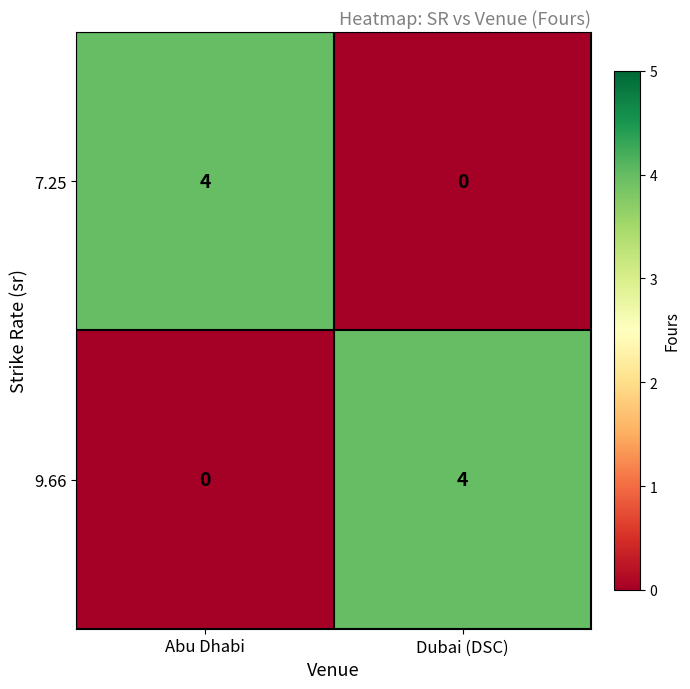

Reading left to right, what are all the values shown in this chart?

7.25: Abu Dhabi=4	Dubai (DSC)=0
9.66: Abu Dhabi=0	Dubai (DSC)=4